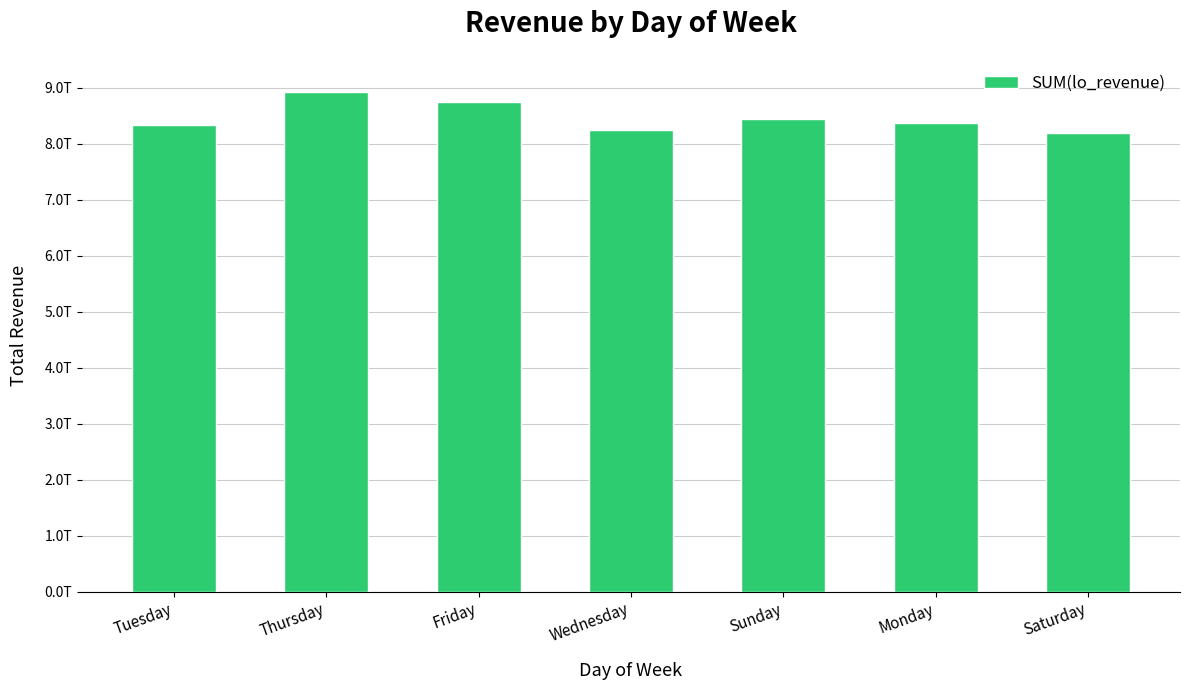

Which label corresponds to the smallest value in the chart?

Saturday